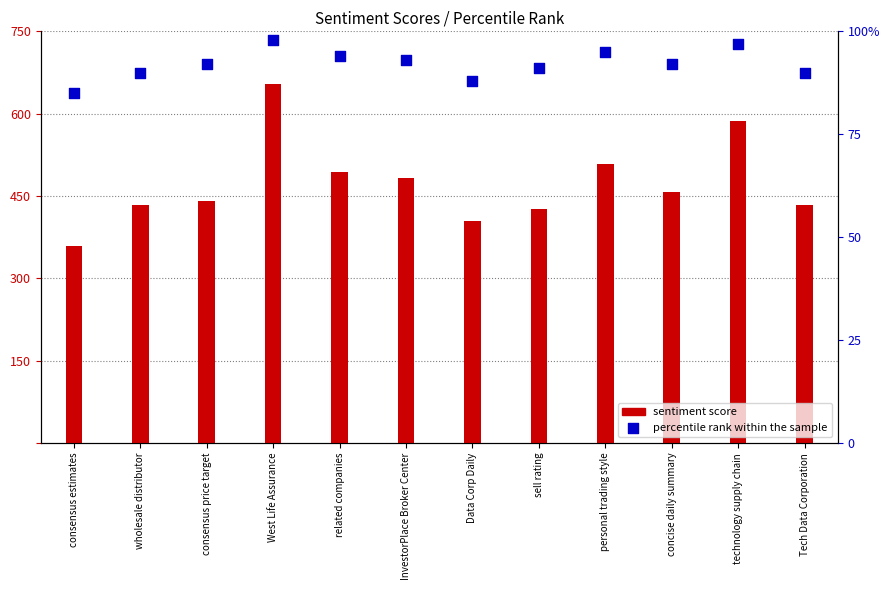

What is the total value across all series at consensus price target?

532.0